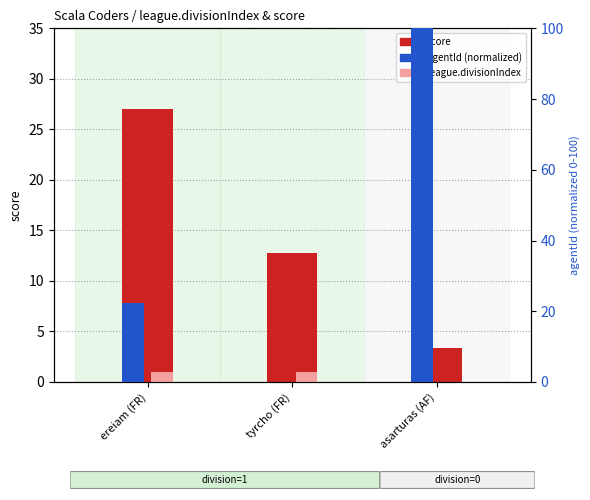

How many league.divisionIndex values are between 0 and 1?

3